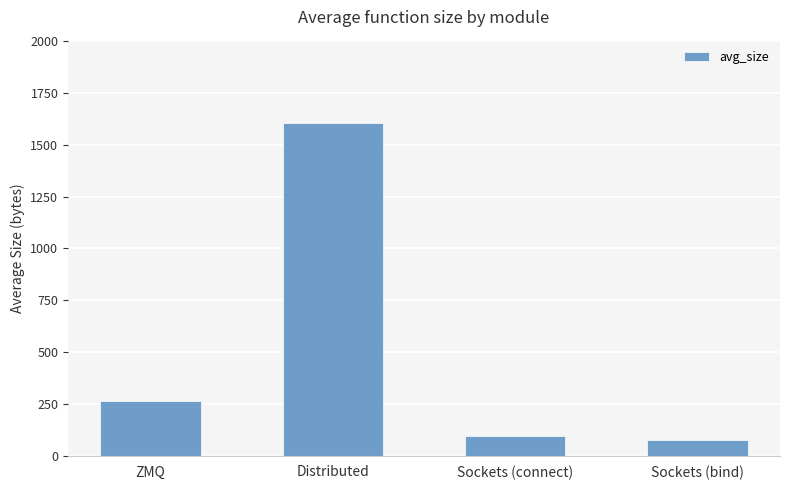

Reading right to left, what are all the values shown in this chart?

77.0	95.0	1606.0	264.8